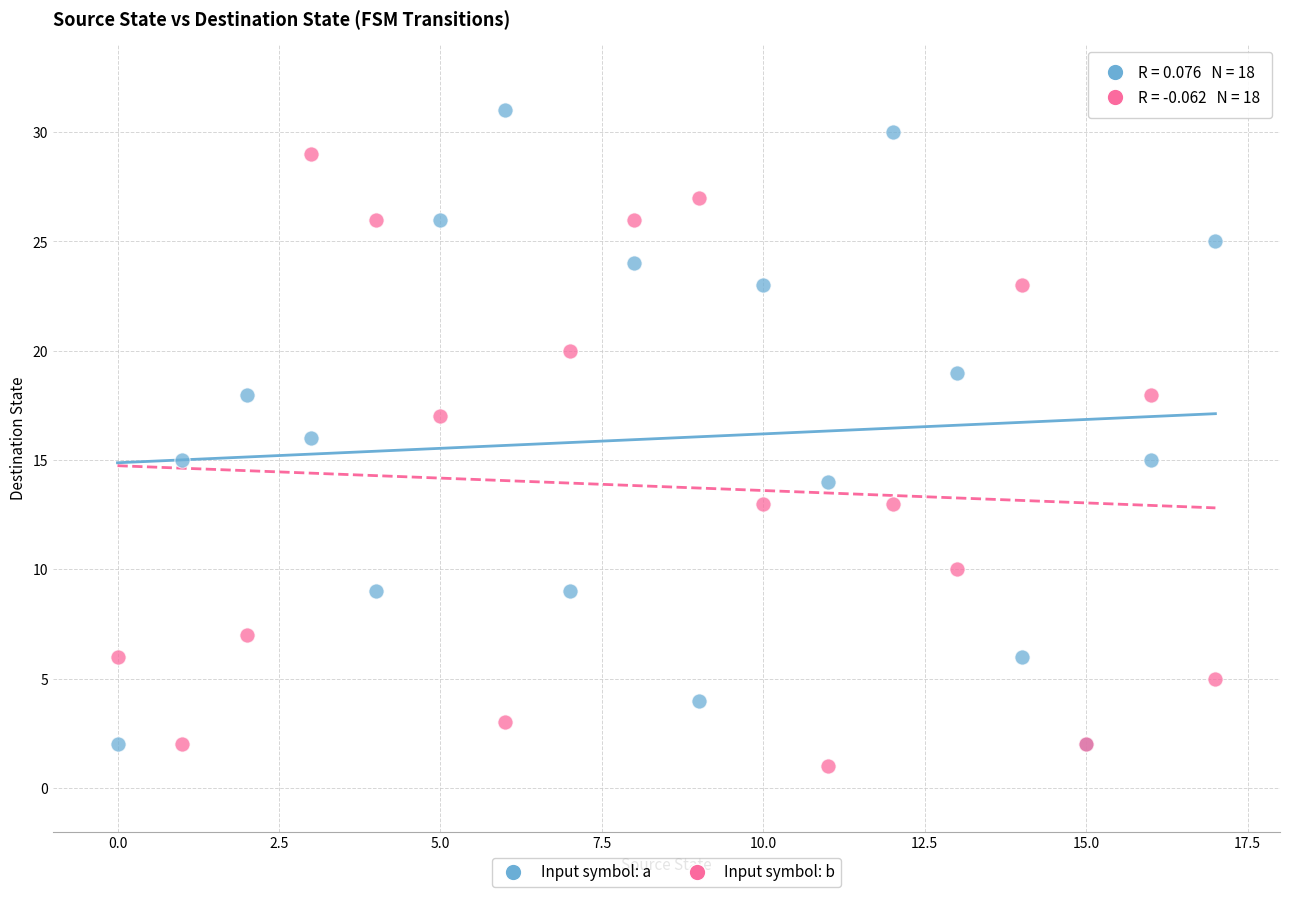

Which series has the widest spread of Y values?

Input symbol: a